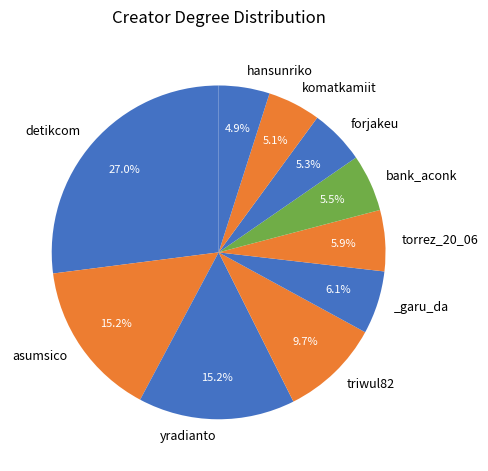

Is there any slice that represents more than half of the pie?

No